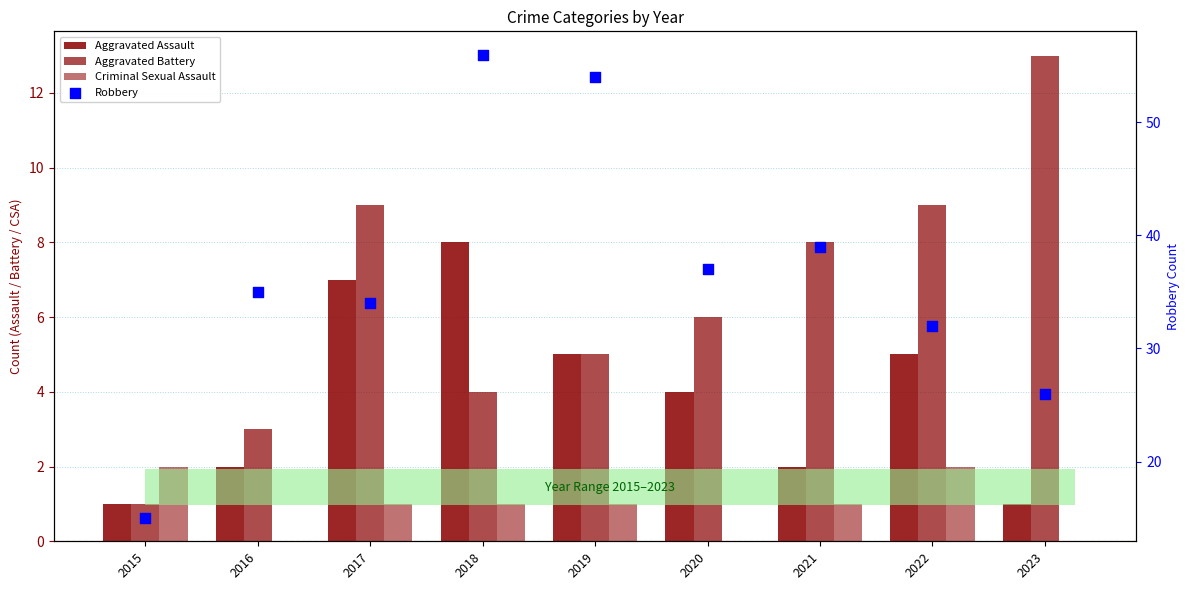

What is the total value across all series at 2019?

65